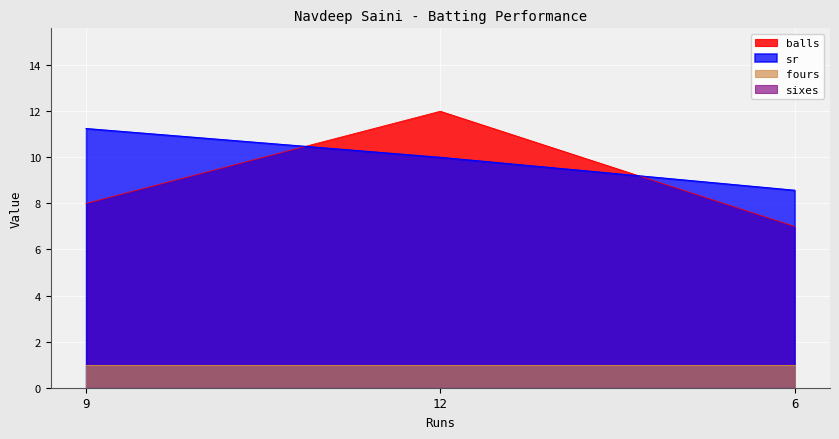

What is the label of the 3rd point from the left?

6